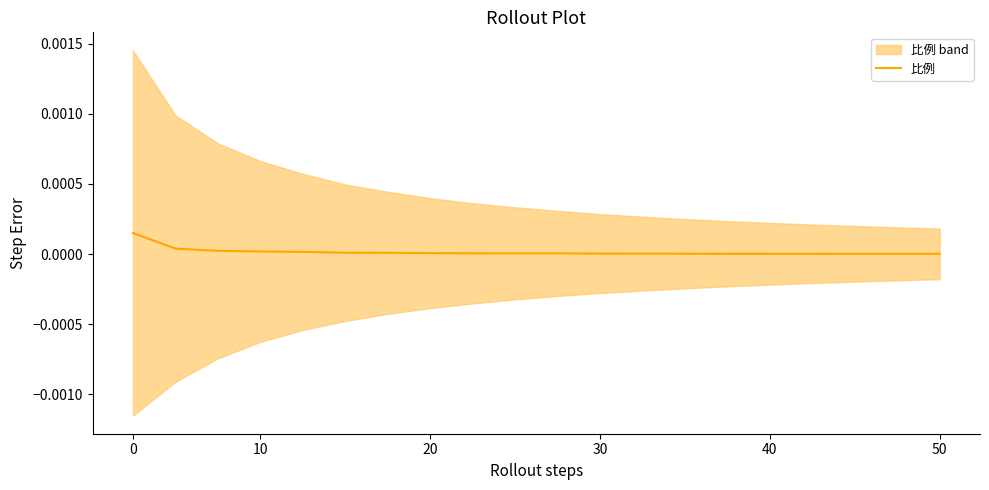

Is it true that the value at 6 is 0.0?

True